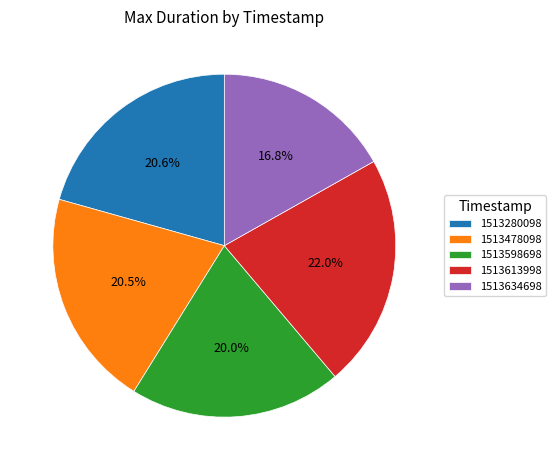

To the nearest percent, what percentage of the pie is 1513613998?

22%